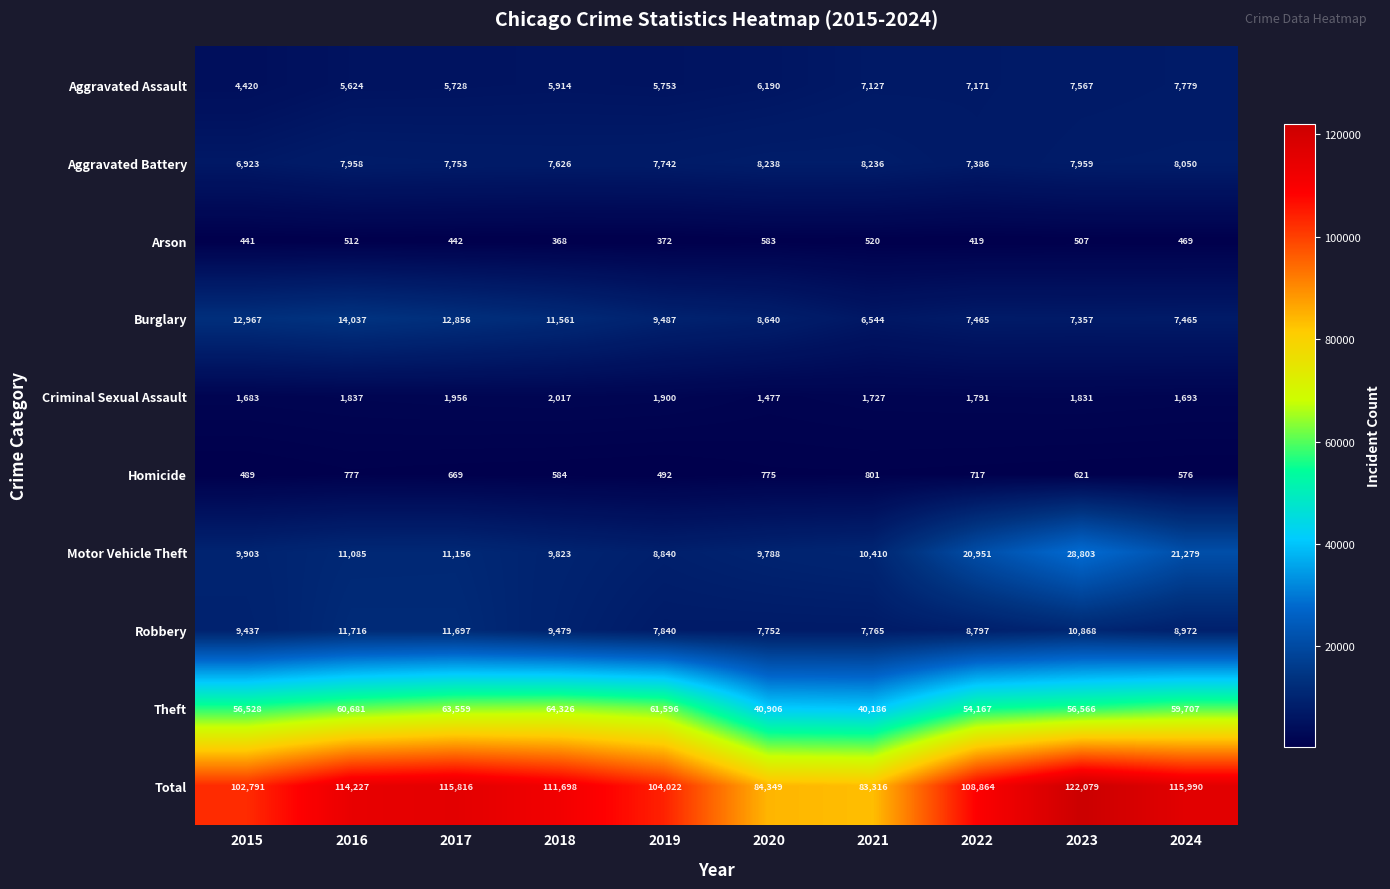

Count the number of data series in this chart.

10